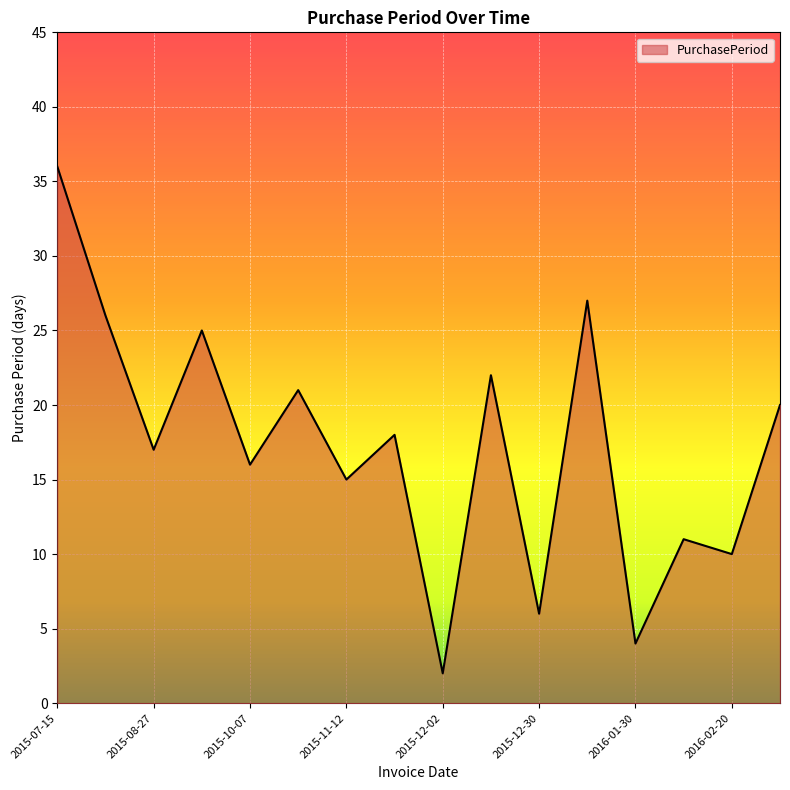

What is the maximum value shown in the chart?

36